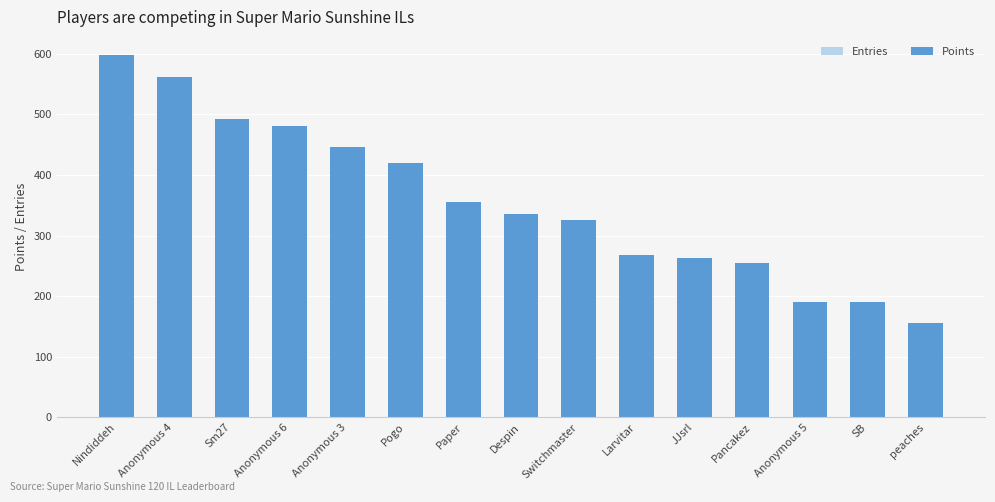

What is the sum of the Points values at Larvitar and SB?

458